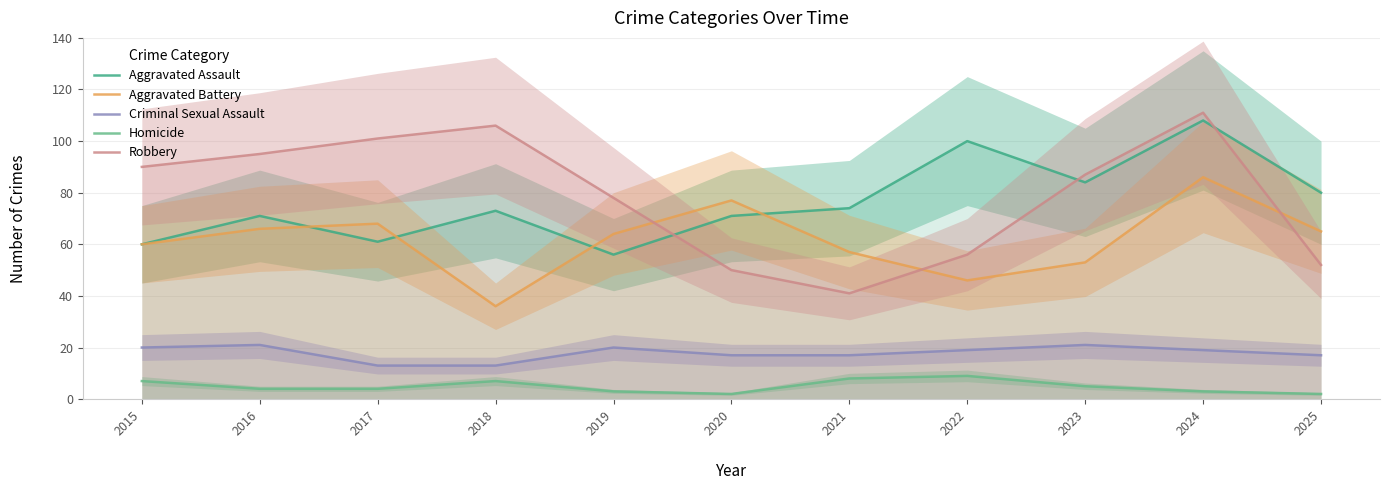

What is the difference between the second highest and minimum values in the Aggravated Battery series?

41